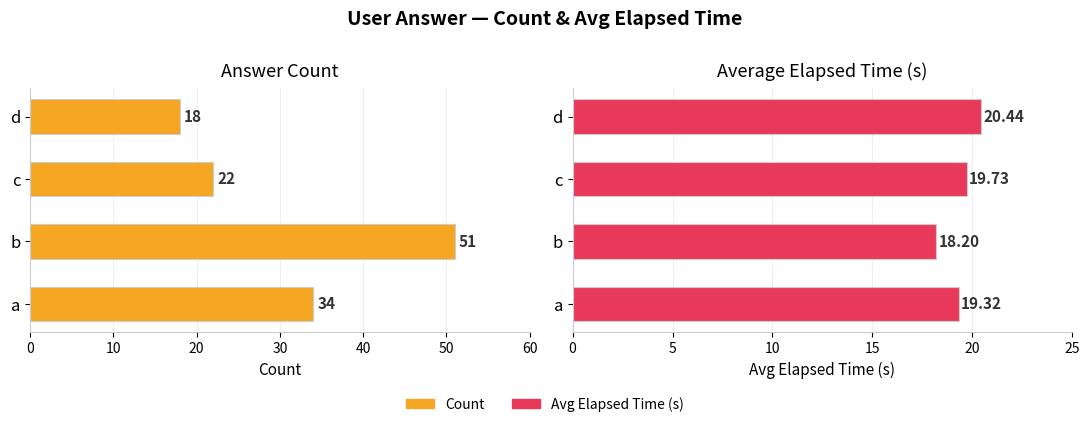

Is the value of Count at b greater than the value of Avg Elapsed Time (s) at d?

Yes